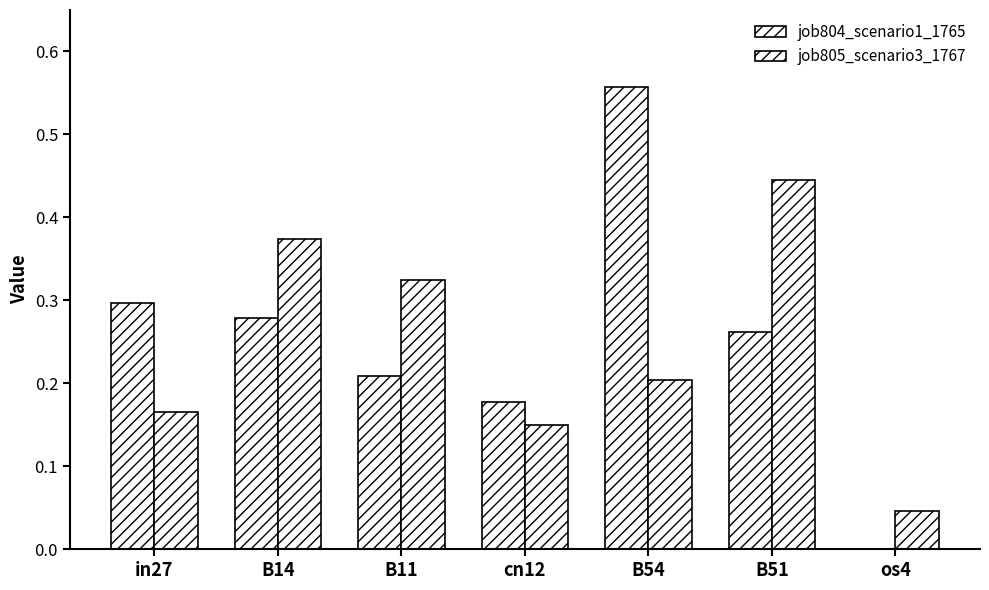

Is it true that job805_scenario3_1767 equals 0.2 at in27?

True